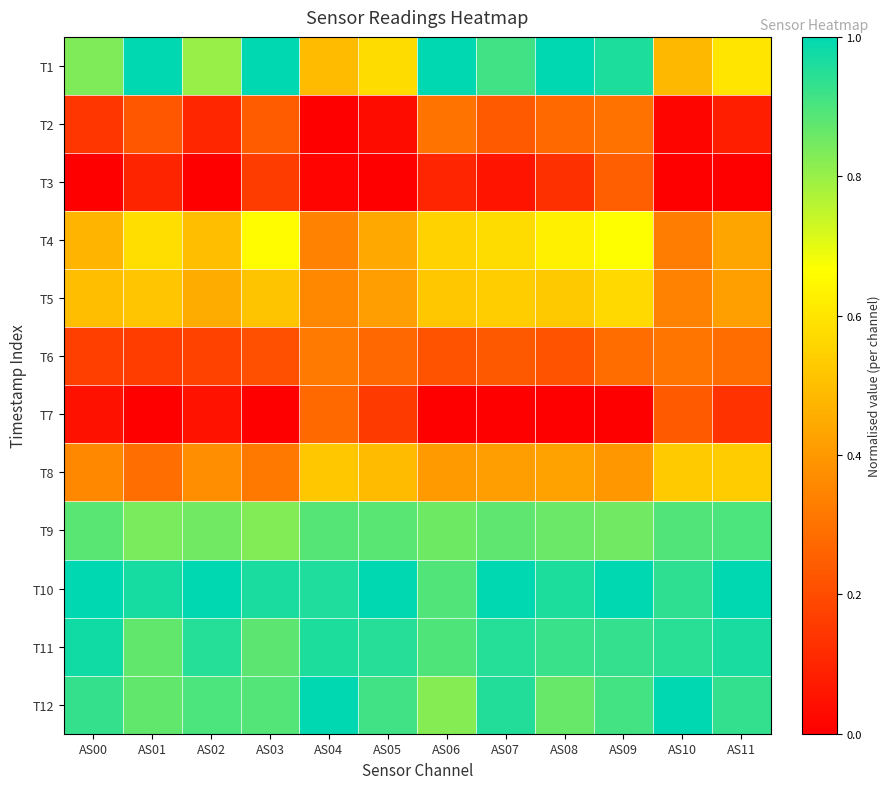

Reading right to left, extract all data points from this chart.

T1: AS11=0.6	AS10=0.5	AS09=1.0	AS08=1.0	AS07=0.9	AS06=1.0	AS05=0.6	AS04=0.5	AS03=1.0	AS02=0.8	AS01=1.0	AS00=0.8
T2: AS11=0.1	AS10=0.0	AS09=0.3	AS08=0.3	AS07=0.2	AS06=0.3	AS05=0.0	AS04=0.0	AS03=0.2	AS02=0.1	AS01=0.2	AS00=0.1
T3: AS11=0.0	AS10=0.0	AS09=0.2	AS08=0.1	AS07=0.1	AS06=0.1	AS05=0.0	AS04=0.0	AS03=0.2	AS02=0.0	AS01=0.1	AS00=0.0
T4: AS11=0.4	AS10=0.3	AS09=0.7	AS08=0.6	AS07=0.6	AS06=0.5	AS05=0.4	AS04=0.3	AS03=0.7	AS02=0.5	AS01=0.6	AS00=0.5
T5: AS11=0.4	AS10=0.3	AS09=0.6	AS08=0.5	AS07=0.5	AS06=0.5	AS05=0.4	AS04=0.4	AS03=0.5	AS02=0.5	AS01=0.5	AS00=0.5
T6: AS11=0.3	AS10=0.3	AS09=0.3	AS08=0.2	AS07=0.2	AS06=0.2	AS05=0.3	AS04=0.3	AS03=0.2	AS02=0.2	AS01=0.2	AS00=0.2
T7: AS11=0.1	AS10=0.2	AS09=0.0	AS08=0.0	AS07=0.0	AS06=0.0	AS05=0.2	AS04=0.3	AS03=0.0	AS02=0.1	AS01=0.0	AS00=0.0
T8: AS11=0.5	AS10=0.5	AS09=0.4	AS08=0.4	AS07=0.4	AS06=0.4	AS05=0.5	AS04=0.5	AS03=0.3	AS02=0.4	AS01=0.3	AS00=0.4
T9: AS11=0.9	AS10=0.9	AS09=0.9	AS08=0.9	AS07=0.9	AS06=0.9	AS05=0.9	AS04=0.9	AS03=0.8	AS02=0.8	AS01=0.8	AS00=0.9
T10: AS11=1.0	AS10=0.9	AS09=1.0	AS08=1.0	AS07=1.0	AS06=0.9	AS05=1.0	AS04=1.0	AS03=1.0	AS02=1.0	AS01=1.0	AS00=1.0
T11: AS11=1.0	AS10=0.9	AS09=0.9	AS08=0.9	AS07=1.0	AS06=0.9	AS05=0.9	AS04=1.0	AS03=0.9	AS02=0.9	AS01=0.9	AS00=1.0
T12: AS11=0.9	AS10=1.0	AS09=0.9	AS08=0.9	AS07=1.0	AS06=0.8	AS05=0.9	AS04=1.0	AS03=0.9	AS02=0.9	AS01=0.9	AS00=0.9